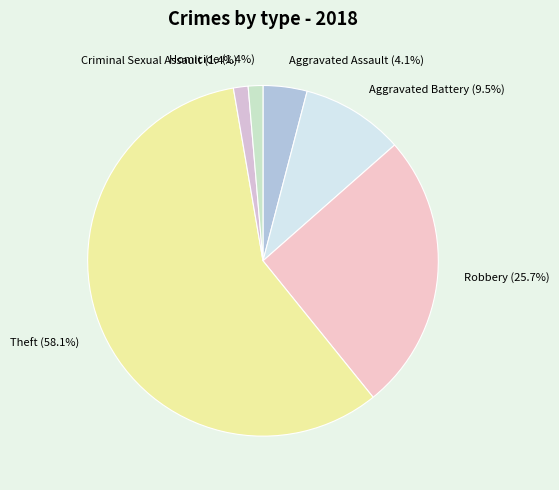

Which has a higher value, Homicide or Theft?

Theft